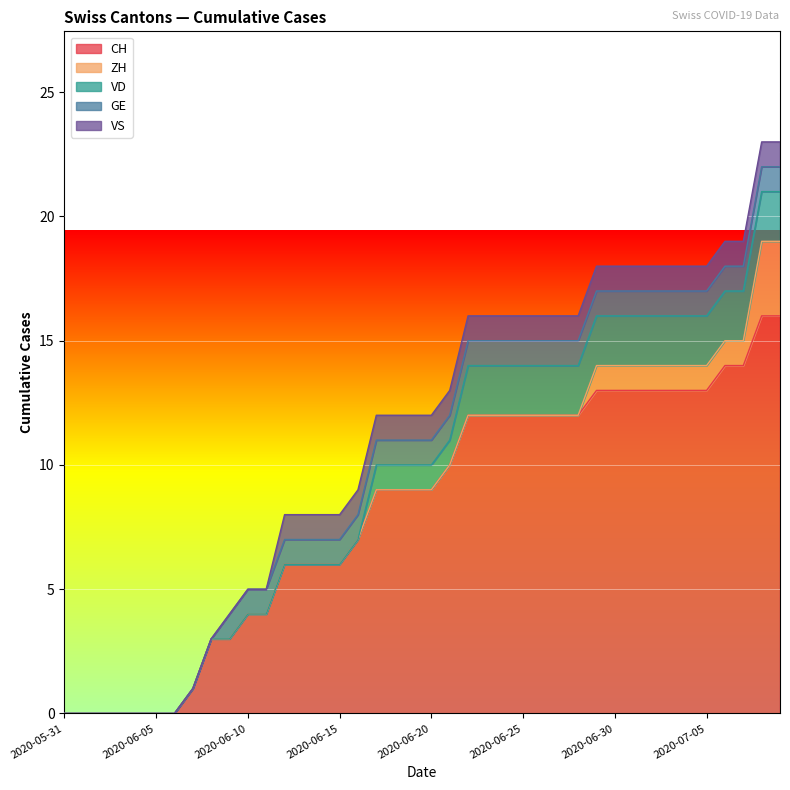

What is the maximum value shown in the chart?

16